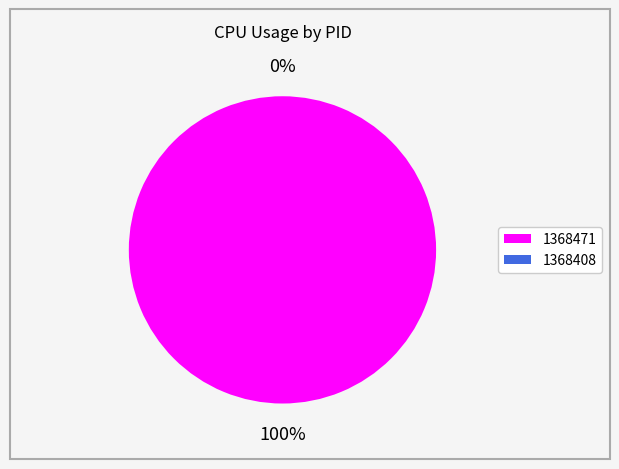

Which category accounts for the majority?

1368471